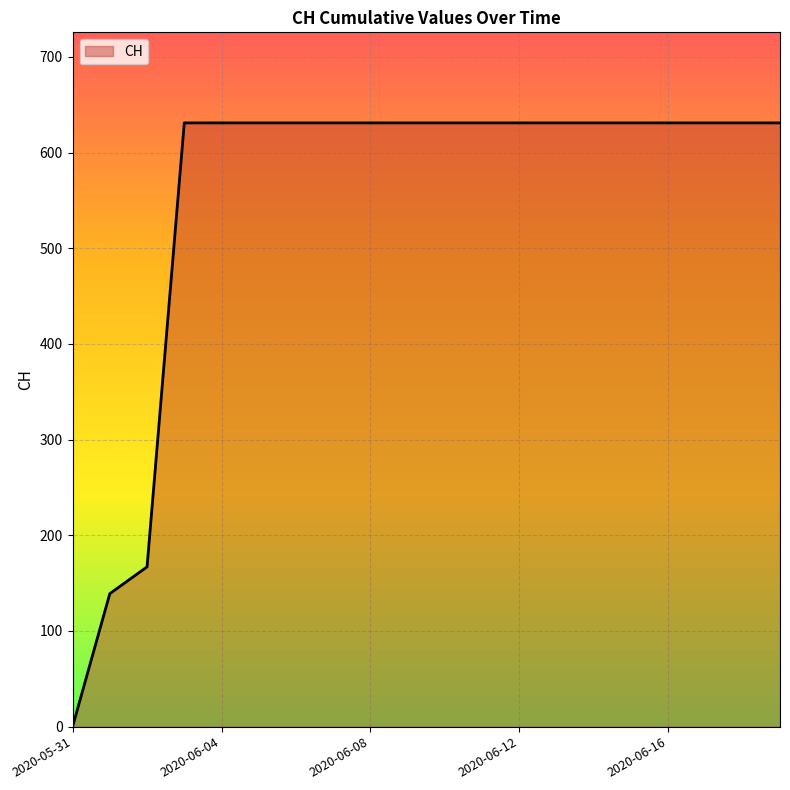

Reading left to right, list all the values displayed in this chart.

0	139	167	631	631	631	631	631	631	631	631	631	631	631	631	631	631	631	631	631